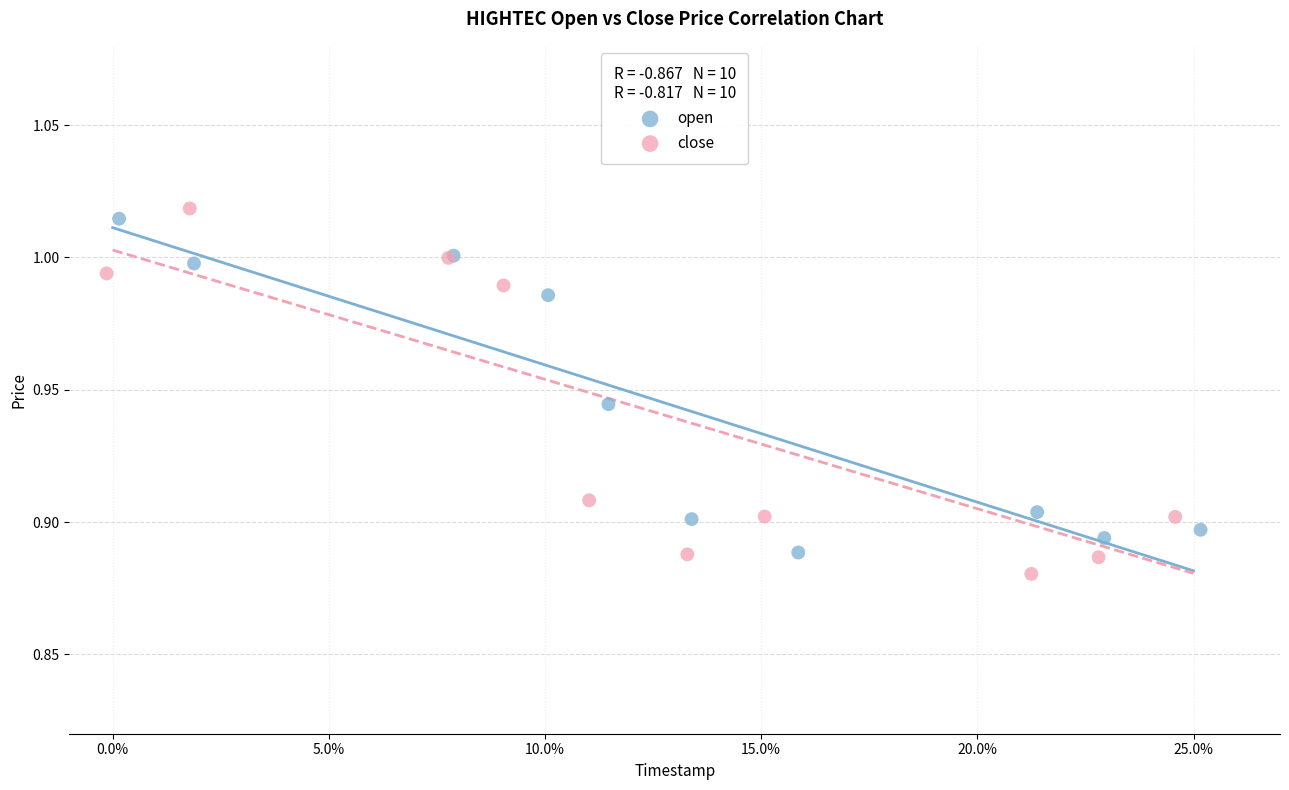

Which series has the largest Y range (max minus min)?

close